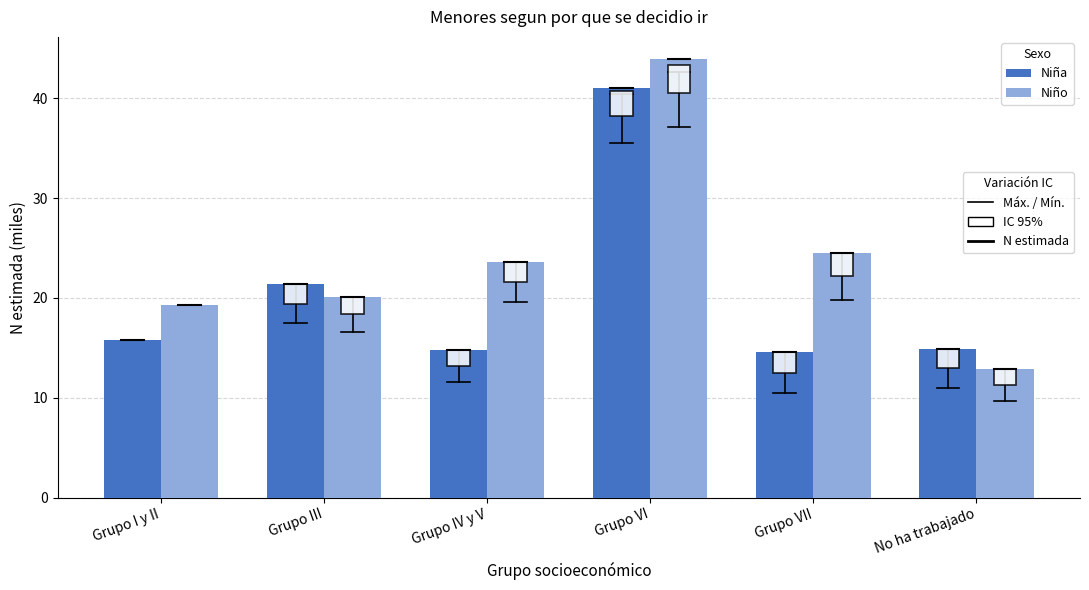

What is the spread (max minus min) of values at Grupo VII?

10.0